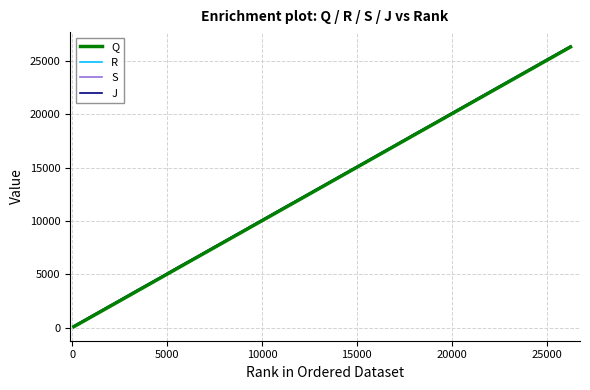

Which series has the largest range (max minus min)?

R